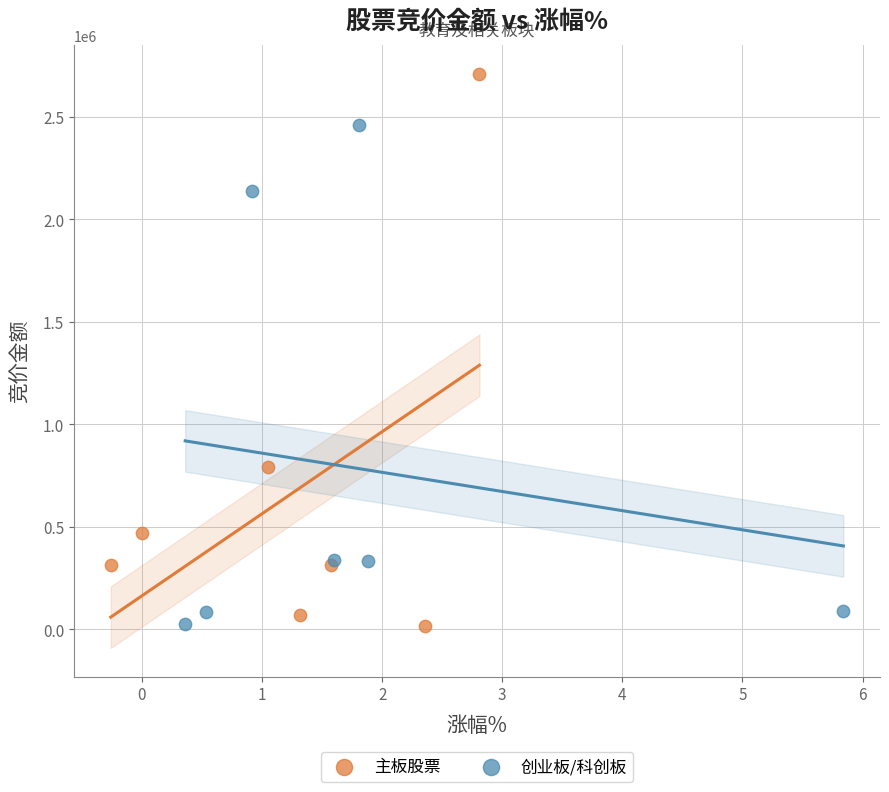

Which series contains the highest Y value?

主板股票